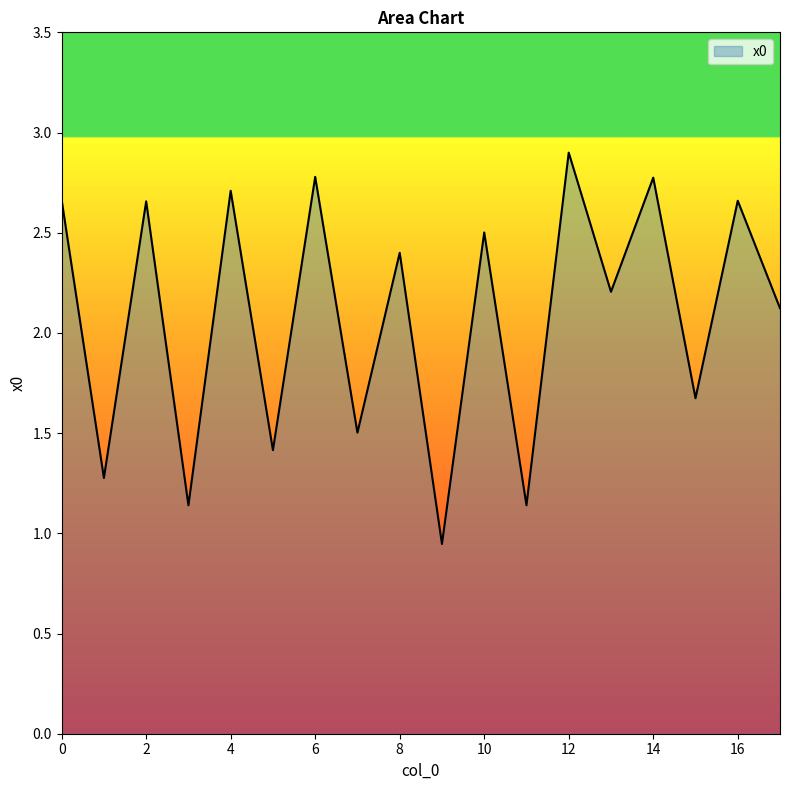

What is the difference between the maximum and minimum values?

2.0